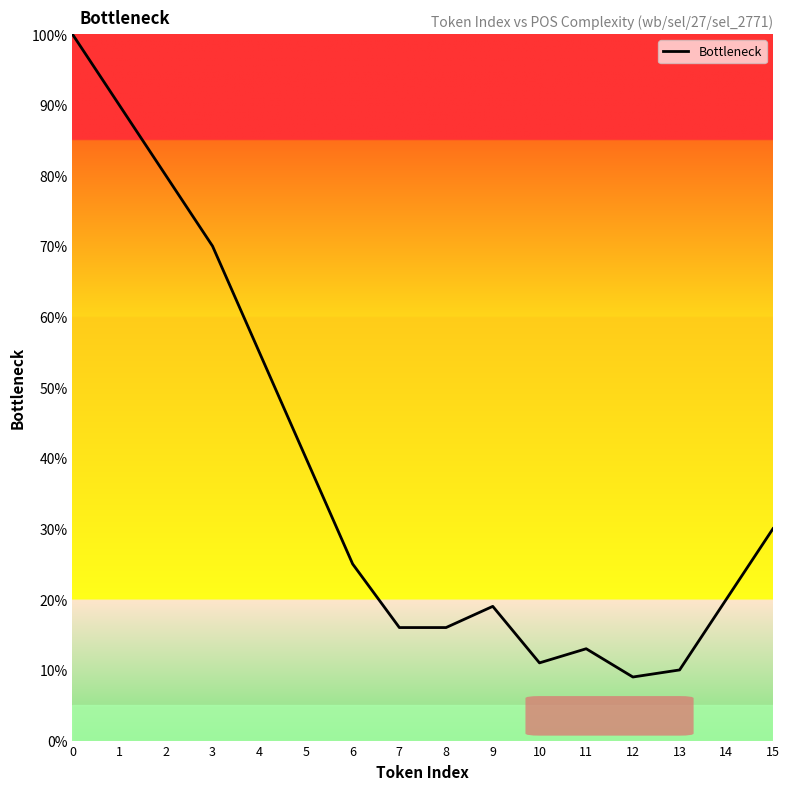

What is the difference between the second highest and second lowest values?

80